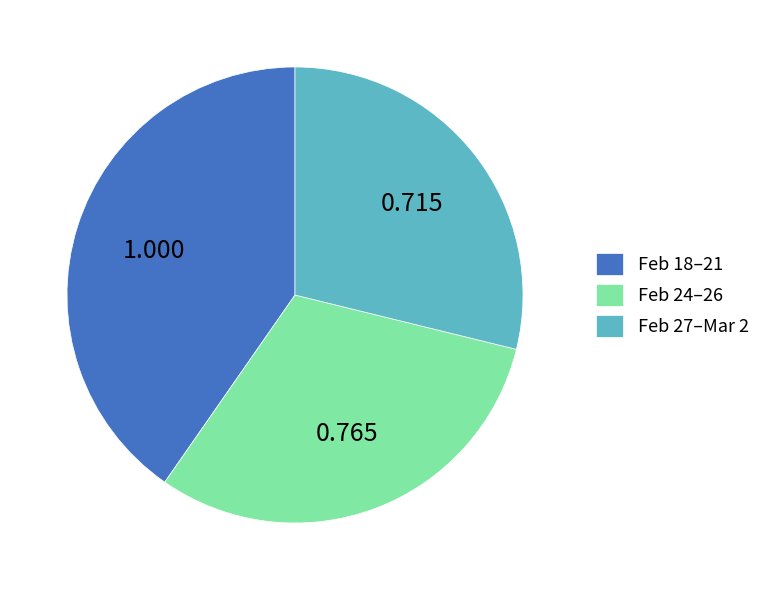

Is Feb 27–Mar 2 the majority of the pie?

No